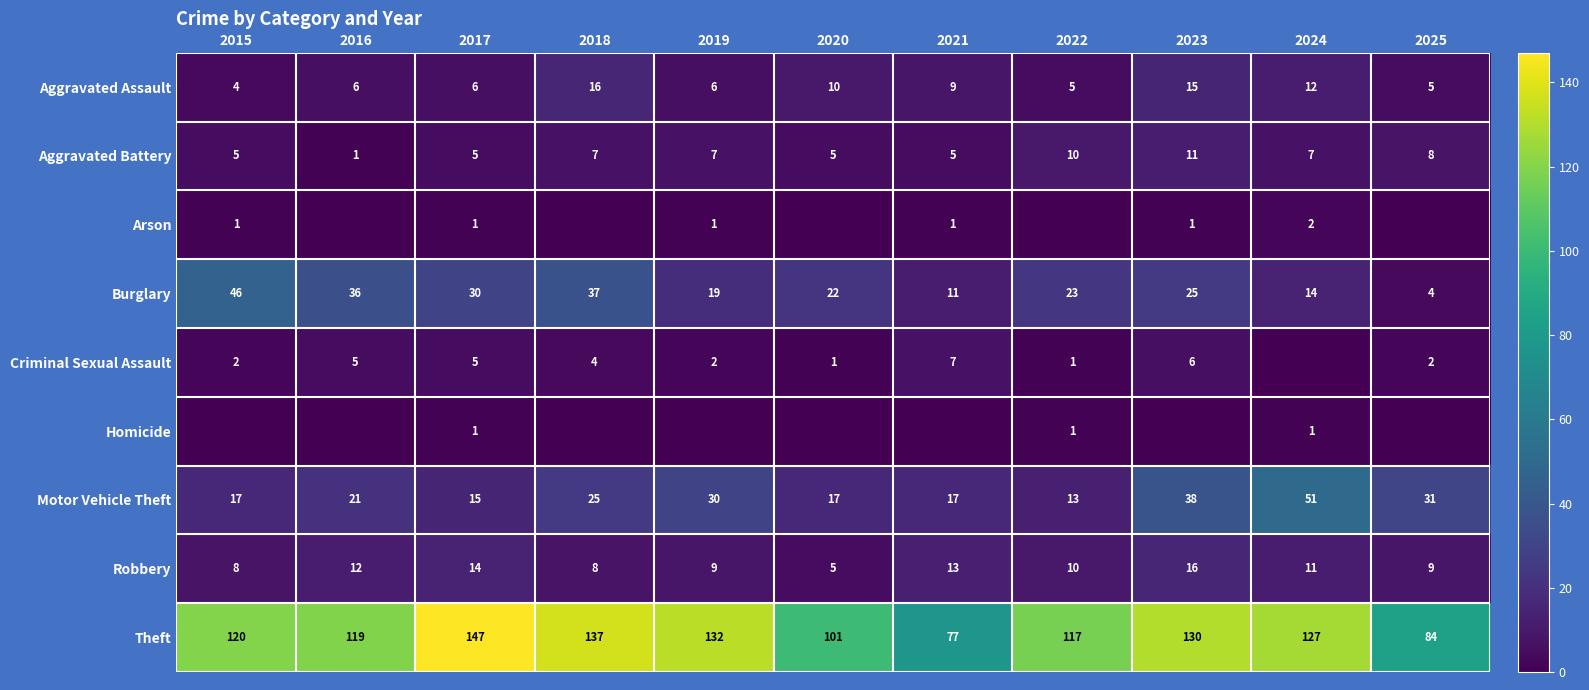

Is the value of Arson at 2023 greater than the value of Theft at 2024?

No